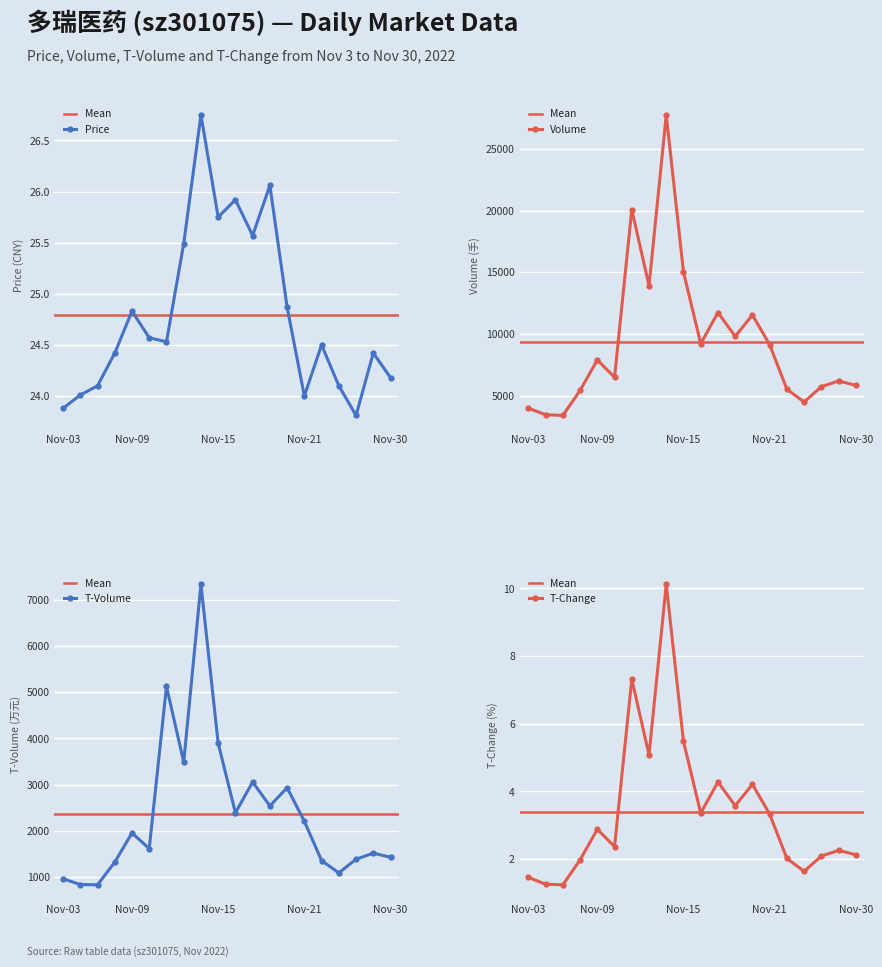

What is the average value of the volume series?

9339.3